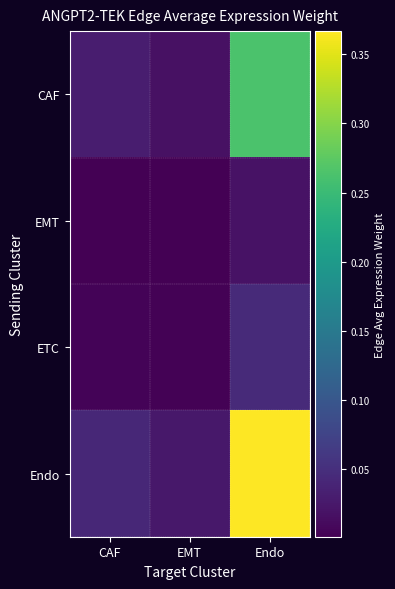

What is the total value across all series at CAF?

0.1